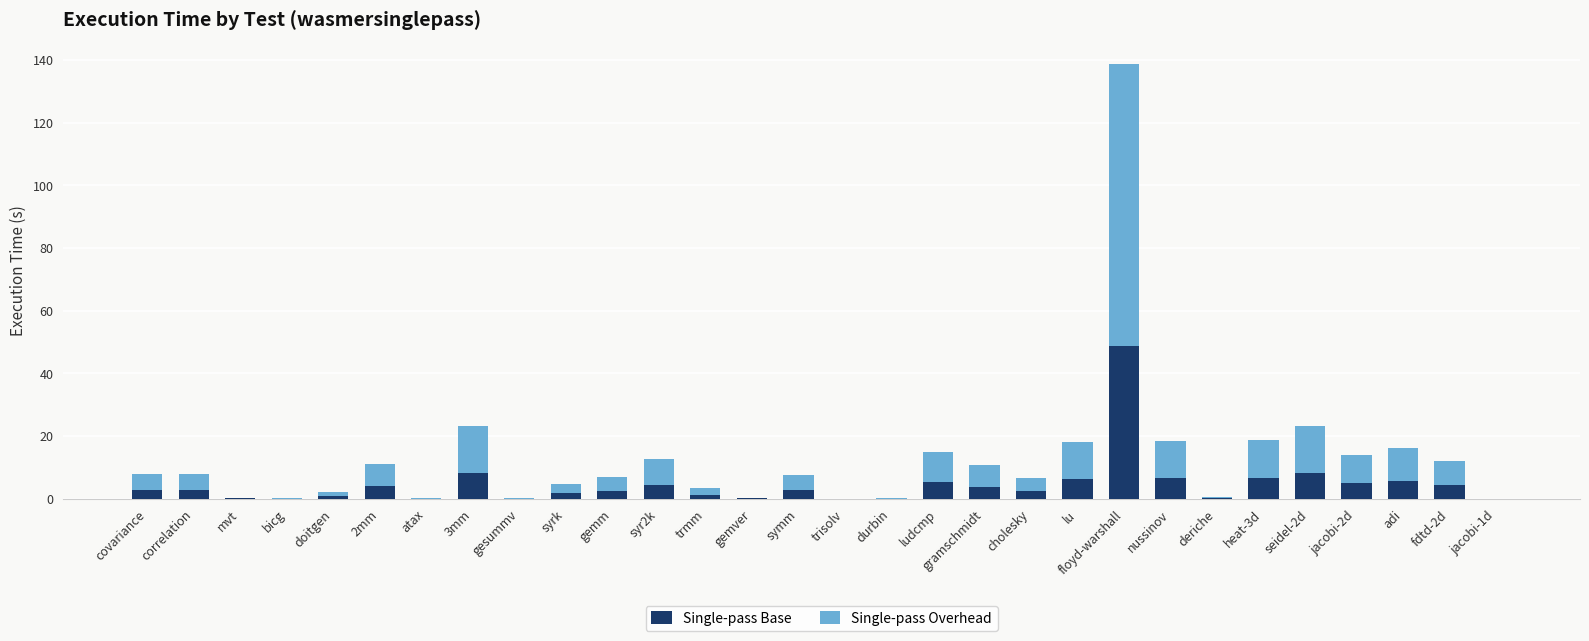

What are all the series names shown in the legend?

Single-pass Base, Single-pass Overhead